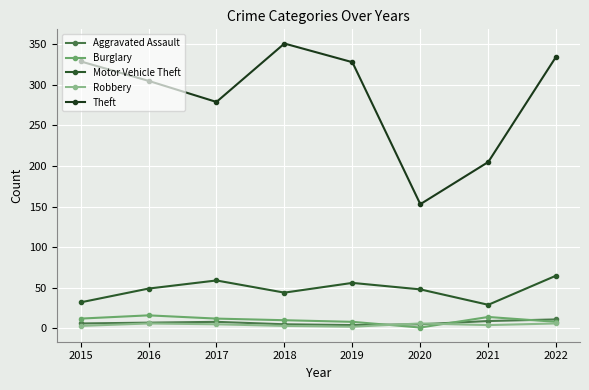

What is the minimum value for Burglary?

1